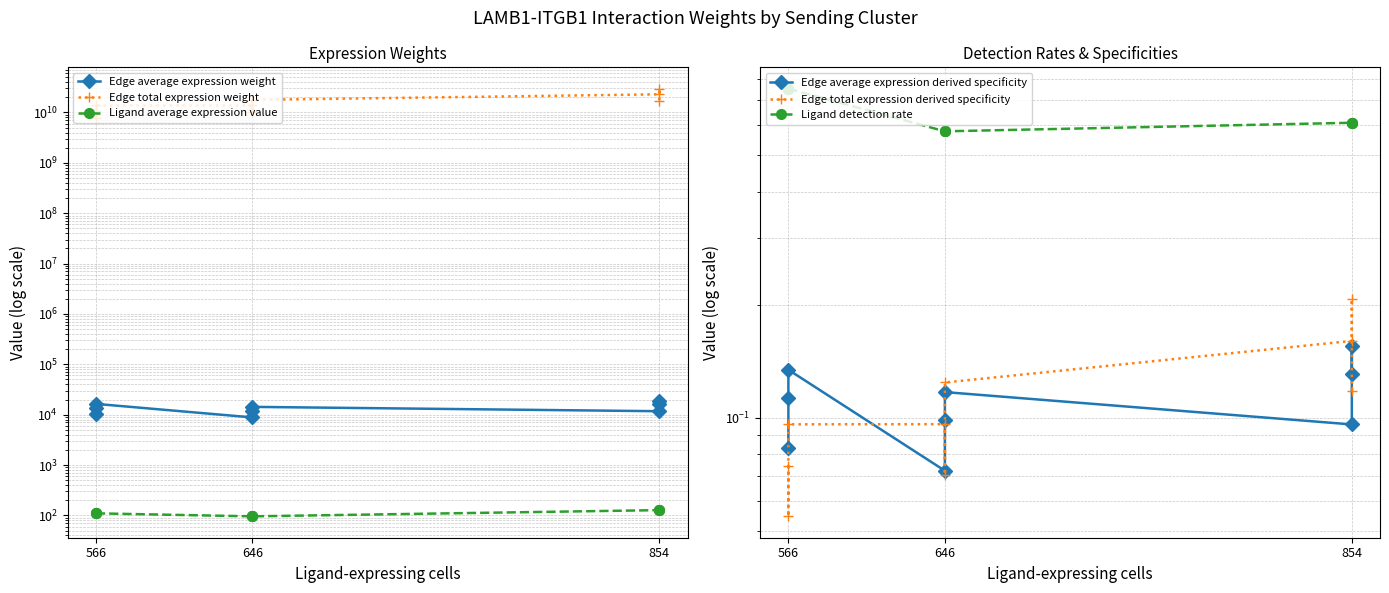

Rank the series by their maximum value, from lowest to highest.

Edge average expression derived specificity, Edge total expression derived specificity, Ligand detection rate, Ligand average expression value, Edge average expression weight, Edge total expression weight